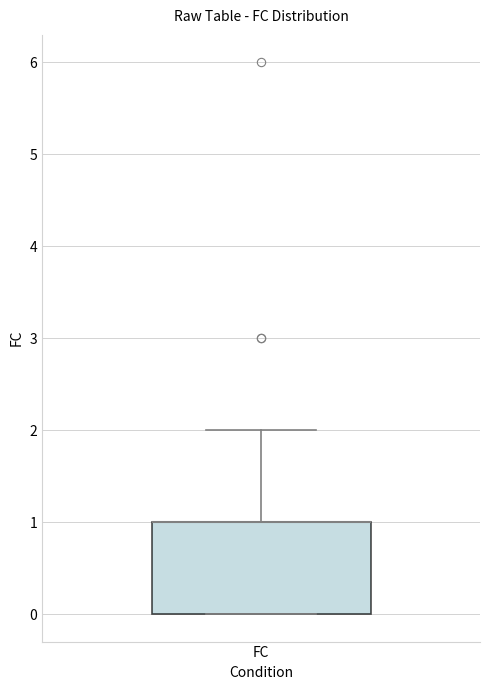

Transcribe this box plot: give where the median line is, the range the box spans, and where the two whiskers end, as read against the y-axis. The values are not printed on the chart, so give them approximately, as read against the axis.

median 1 (drawn on the box's upper edge), box 0 to 1, whiskers 0 to 2